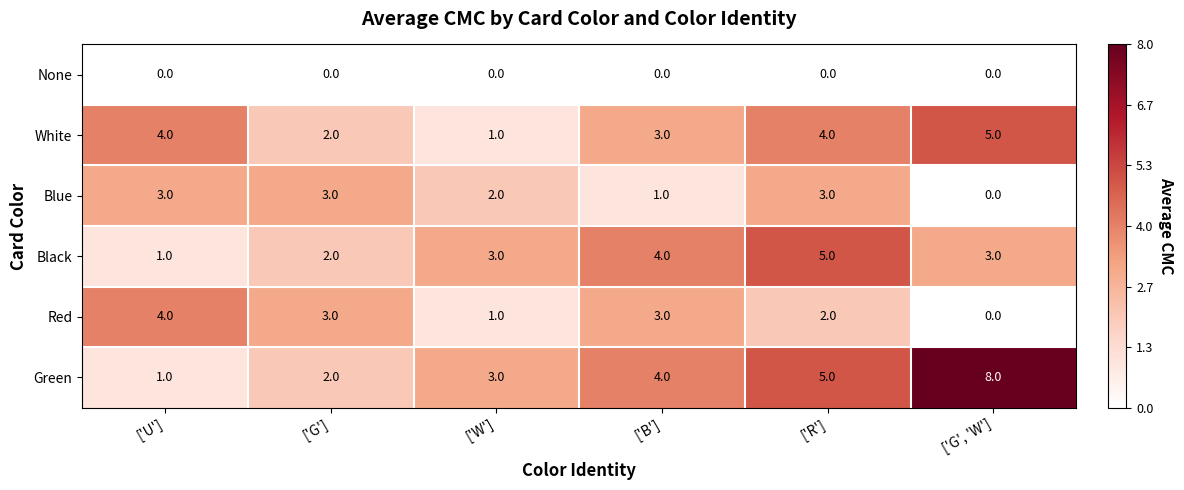

Which series has the widest spread of values?

Green